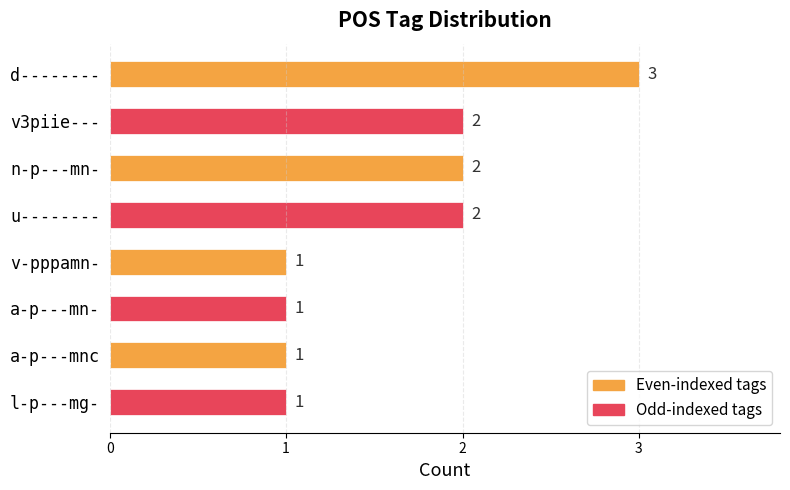

What is the sum of the values at d-------- and u--------?

5